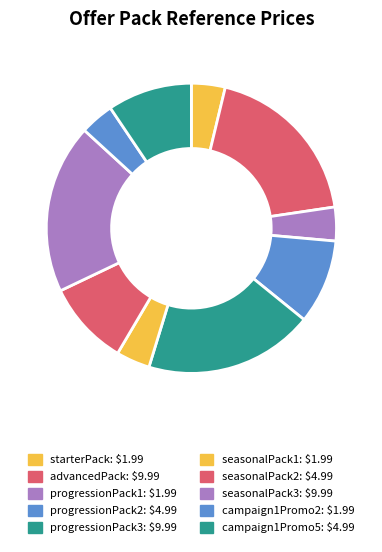

Rank the categories by value from highest to lowest.

advancedPack, progressionPack3, seasonalPack3, progressionPack2, seasonalPack2, campaign1Promo5, starterPack, progressionPack1, seasonalPack1, campaign1Promo2